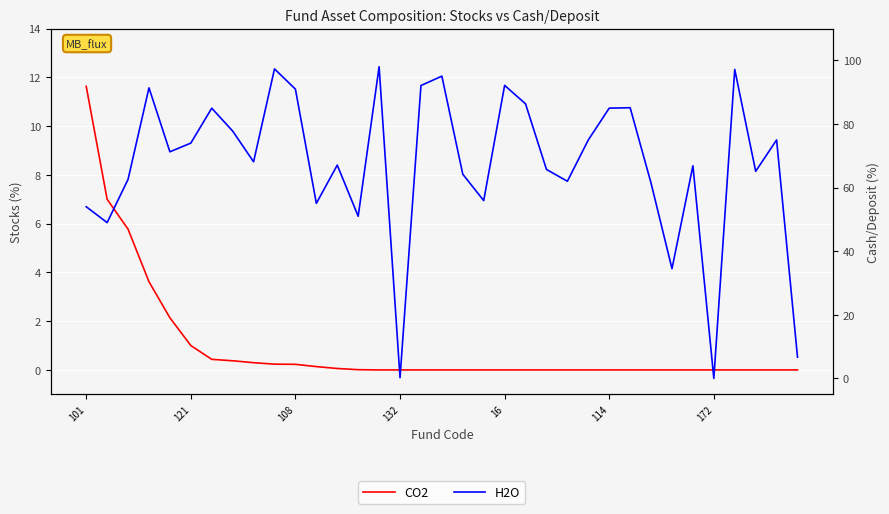

At which category is the sum across all series the highest?

14